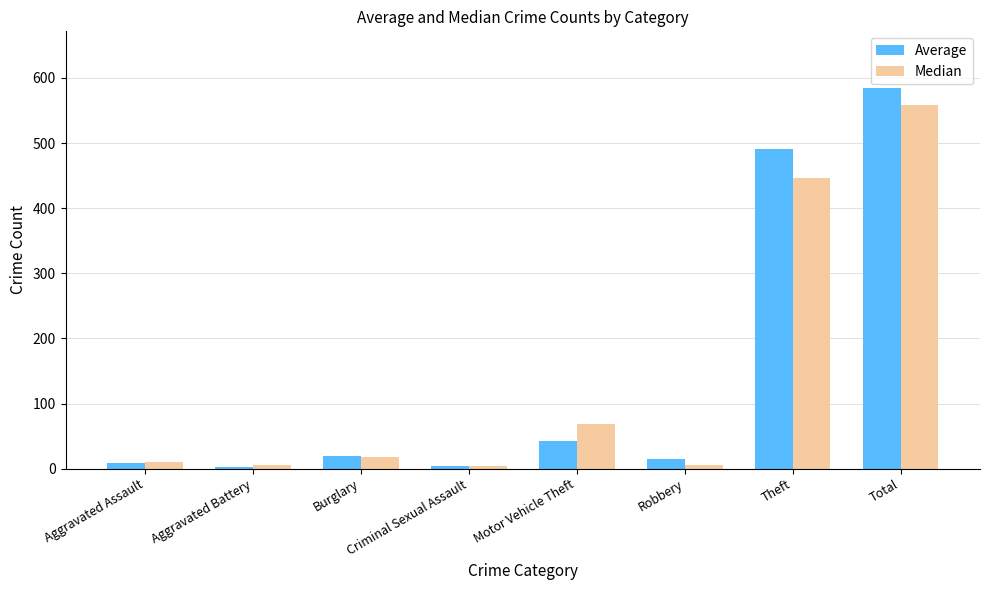

The Average series shows 584 at Total. True or false?

True